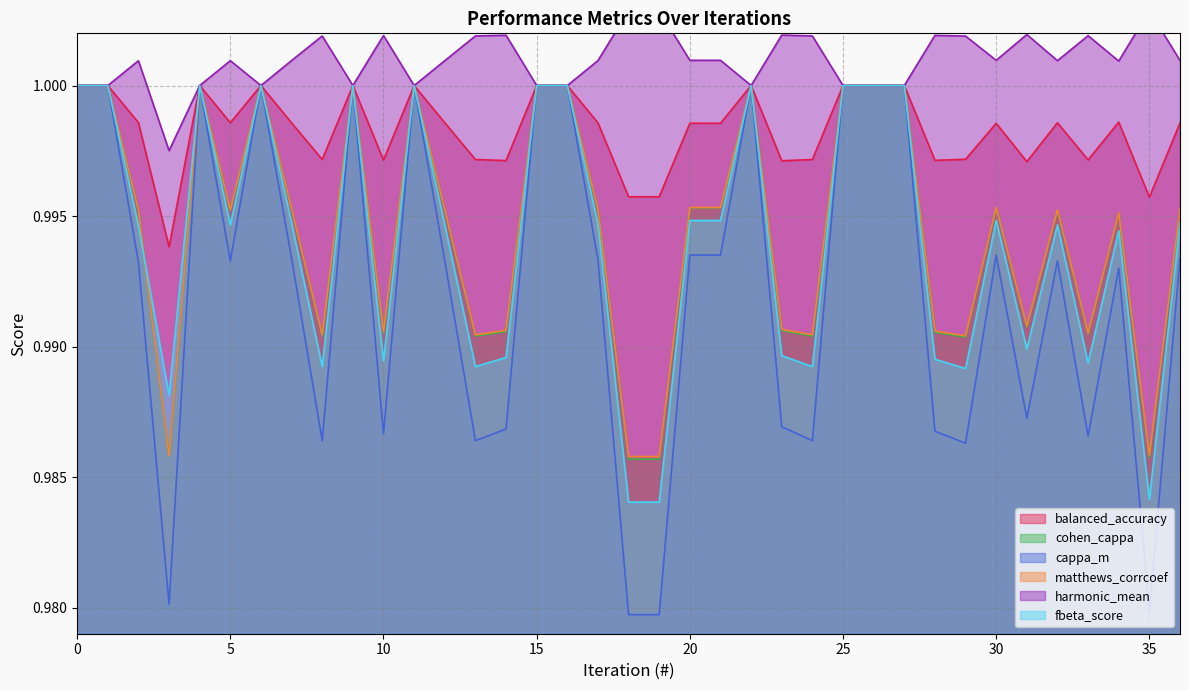

Which label corresponds to the largest value in the chart?

35